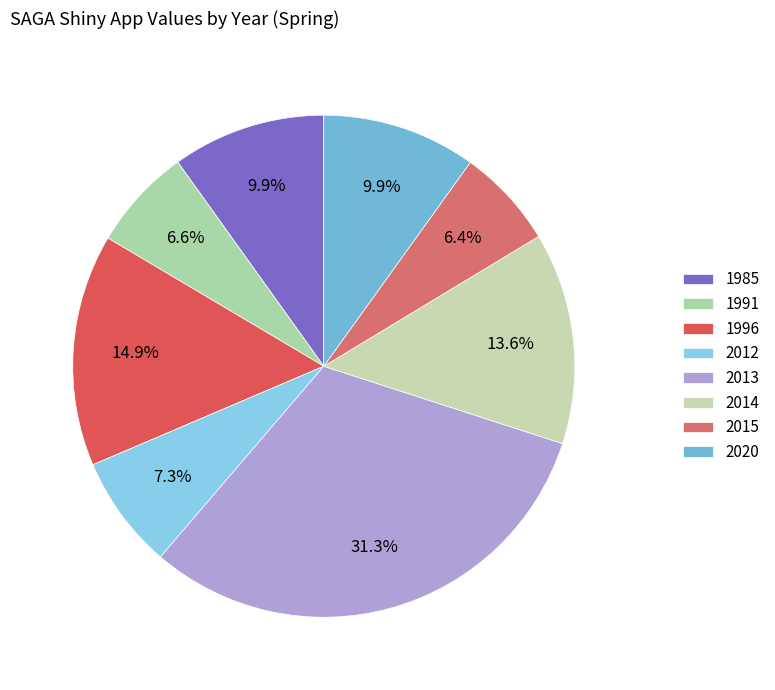

What is the total percentage of 2020 and 1996?

24.9%